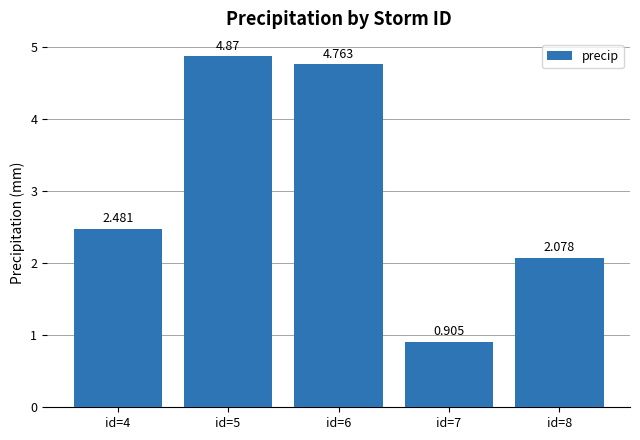

Are the bars grouped side by side (vs. stacked)?

No